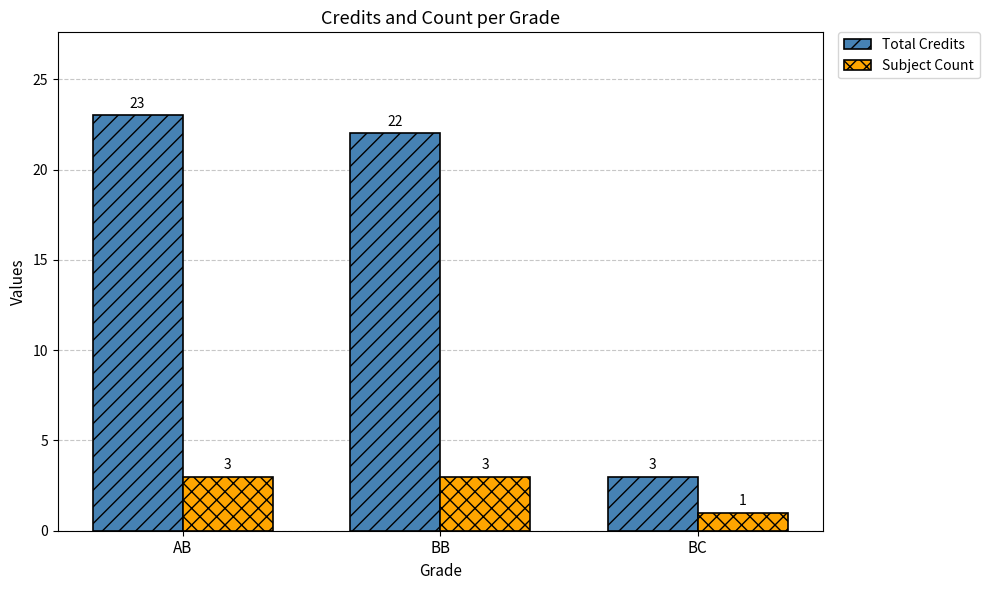

What is the label of the 1st bar from the left?

AB